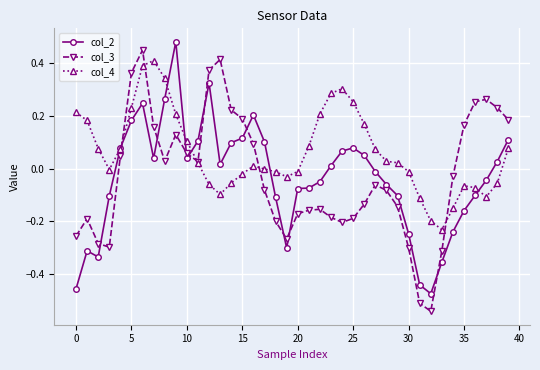

True or false: col_3 has more than 2 points higher than both neighbors.

True